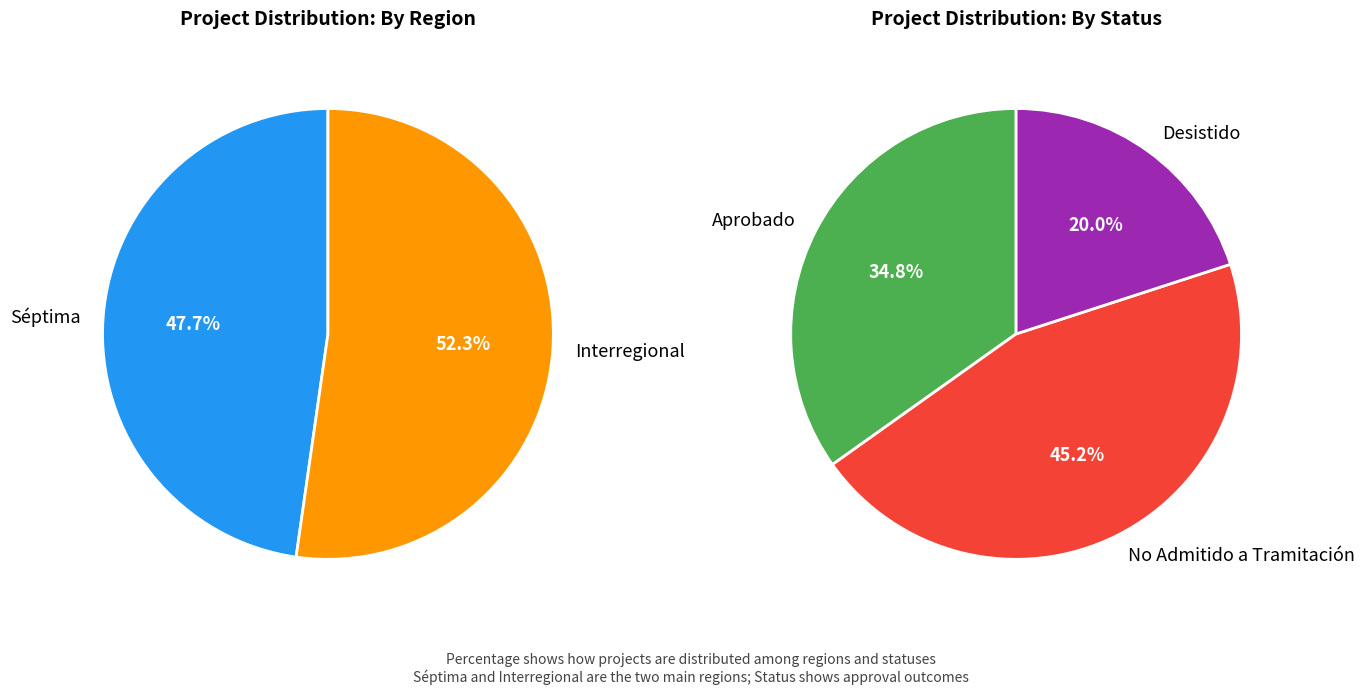

Rank the categories by value from highest to lowest.

Interregional, Séptima